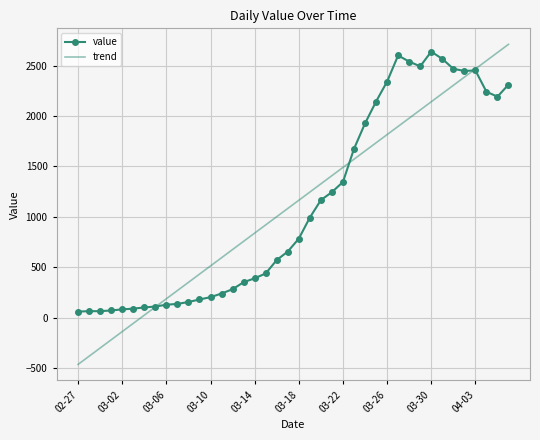

Which series has the largest range (max minus min)?

trend